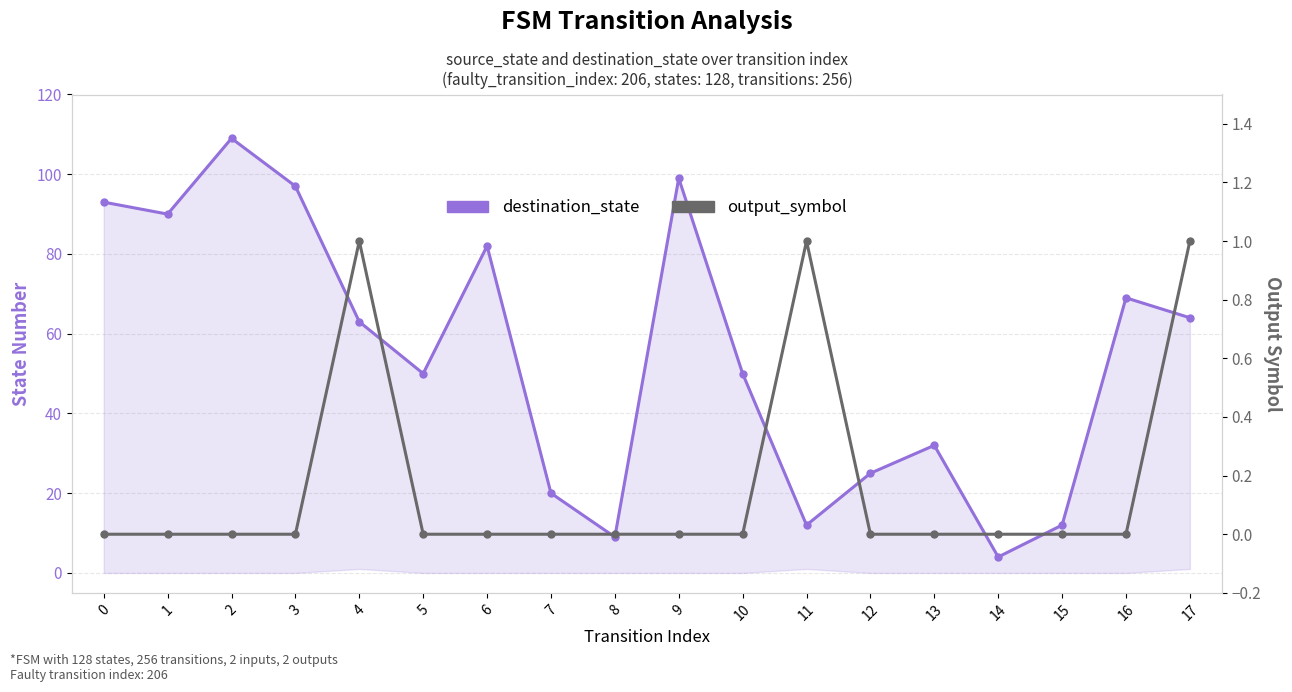

How many interior local valleys does the destination_state series have?

5